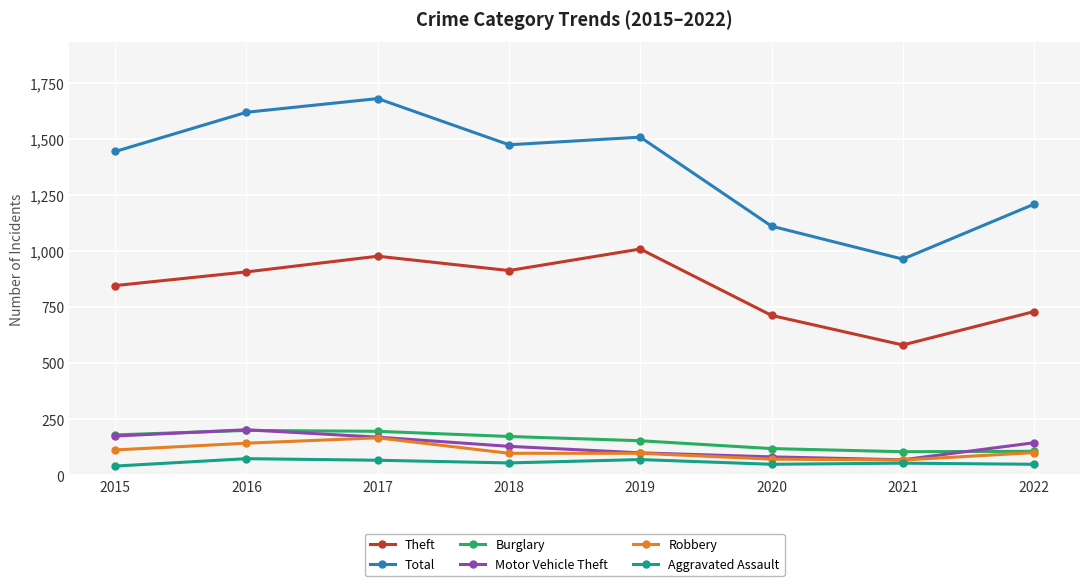

True or false: Robbery has more than 2 interior local peaks.

False